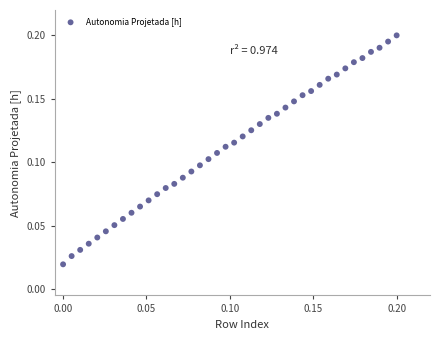

How many points are shown in the scatter plot?

40